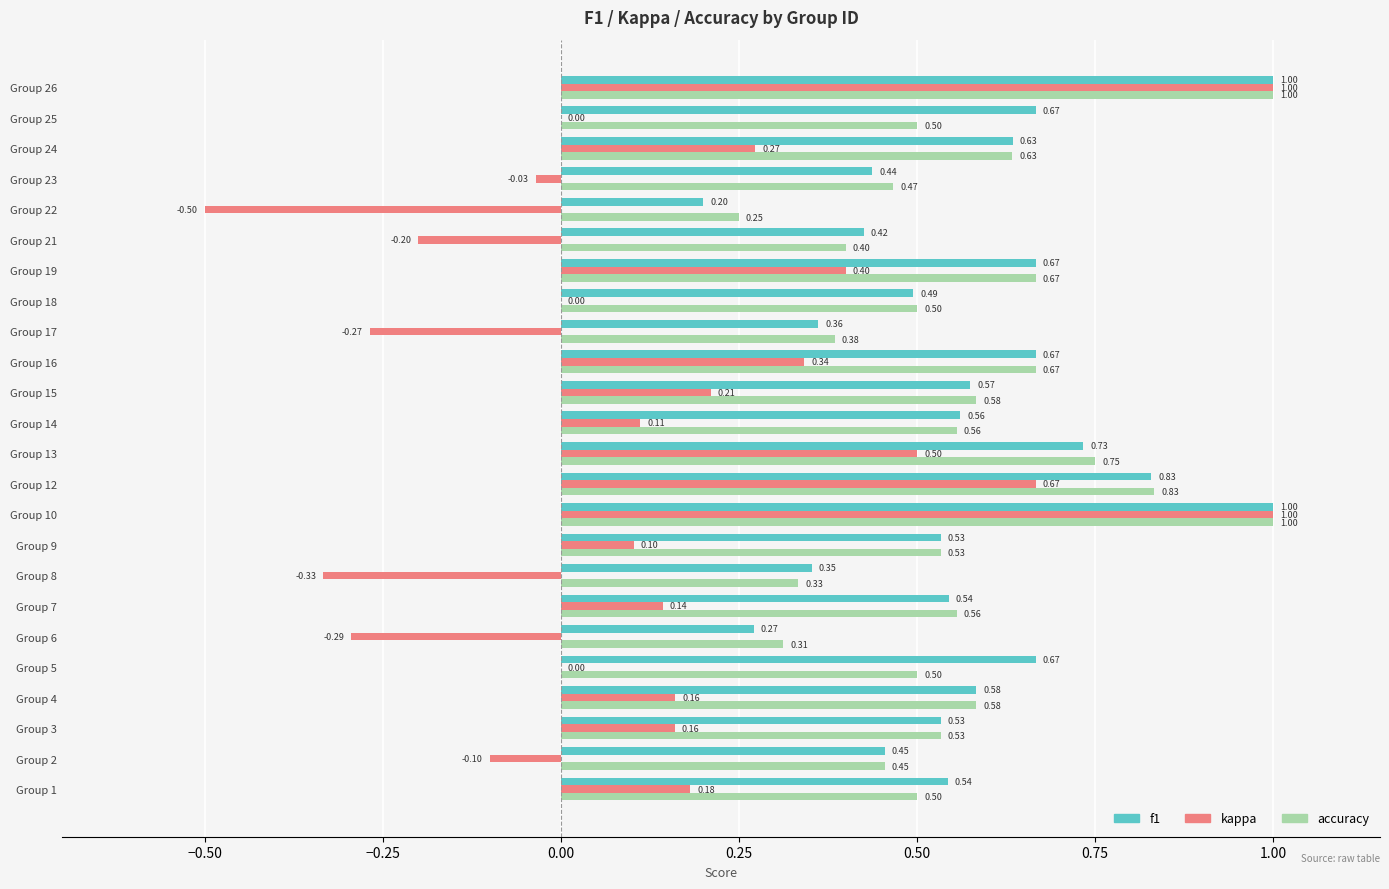

Count the number of data series in this chart.

3